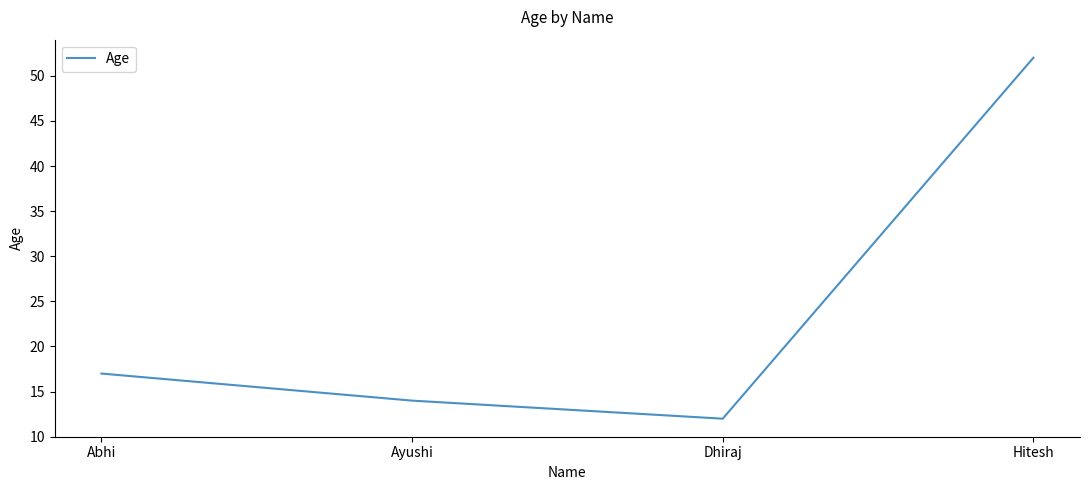

List the labels in order of value, smallest first.

Dhiraj, Ayushi, Abhi, Hitesh